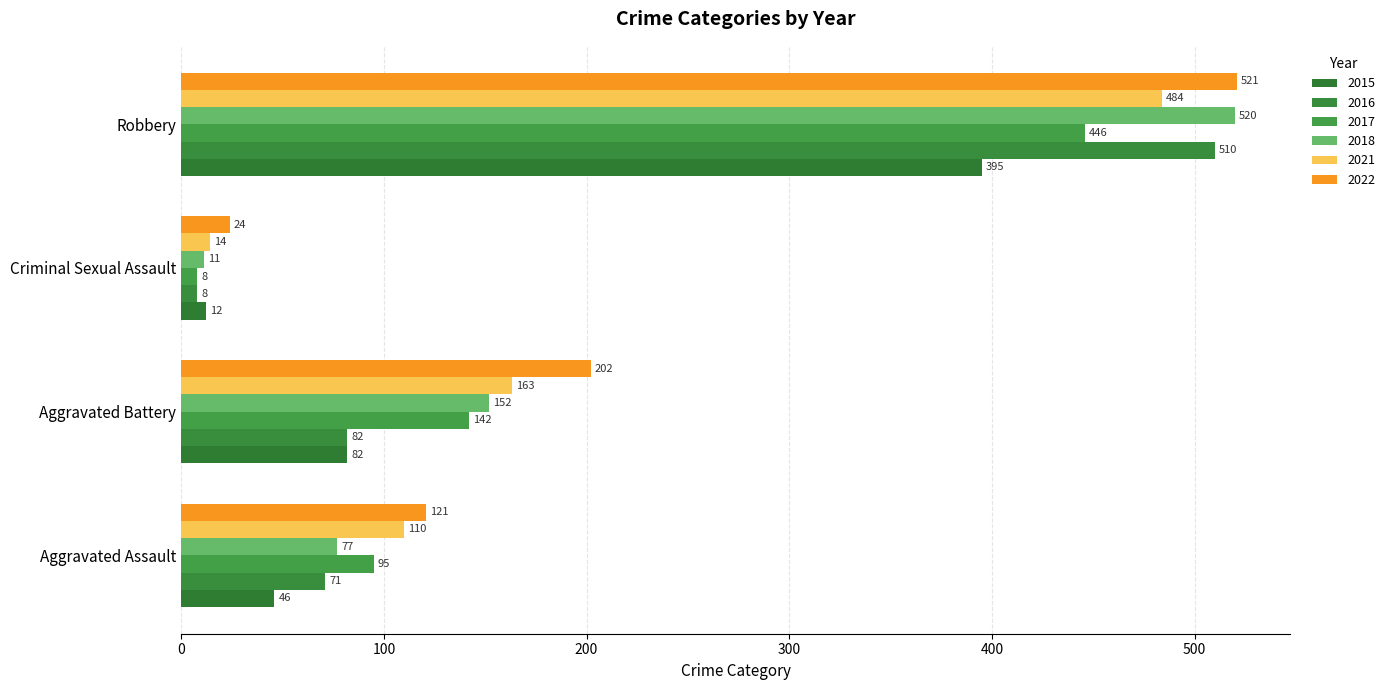

At which category is the sum across all series the highest?

Robbery